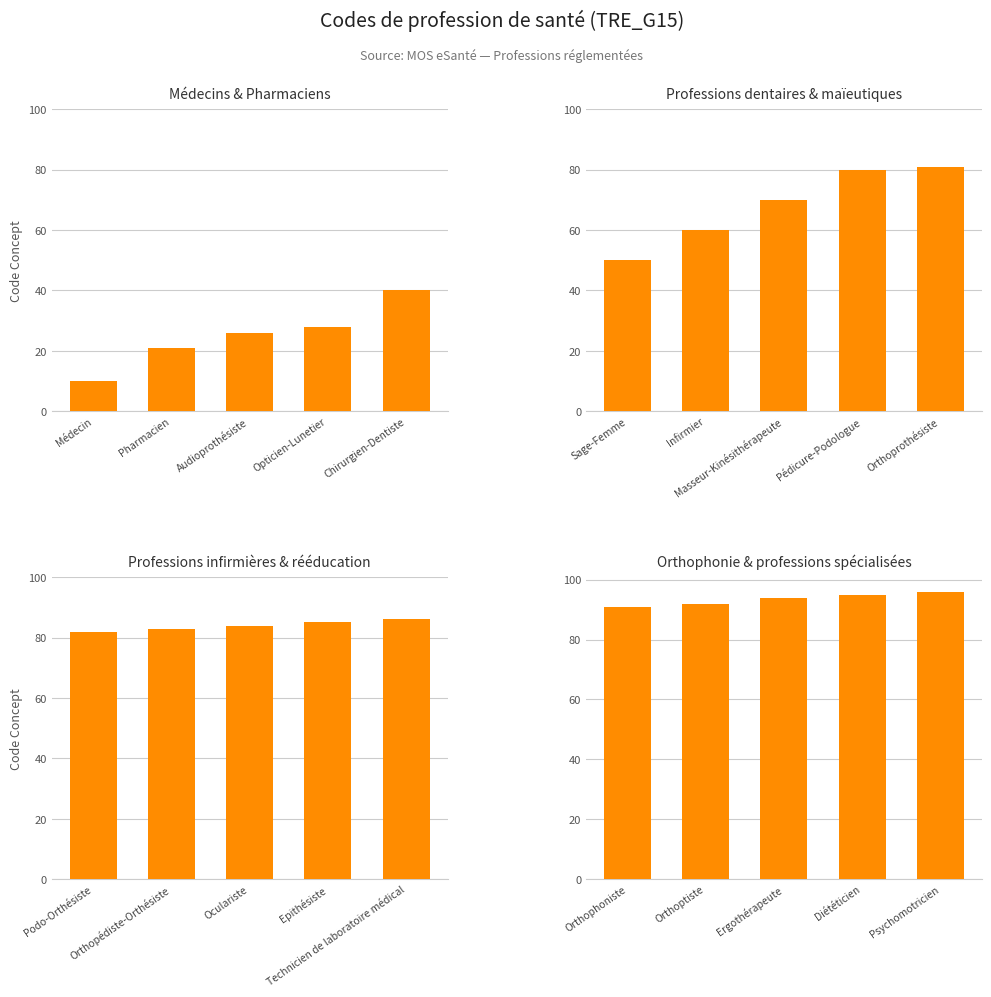

What is the highest value of the Professions dentaires & maïeutiques series?

81